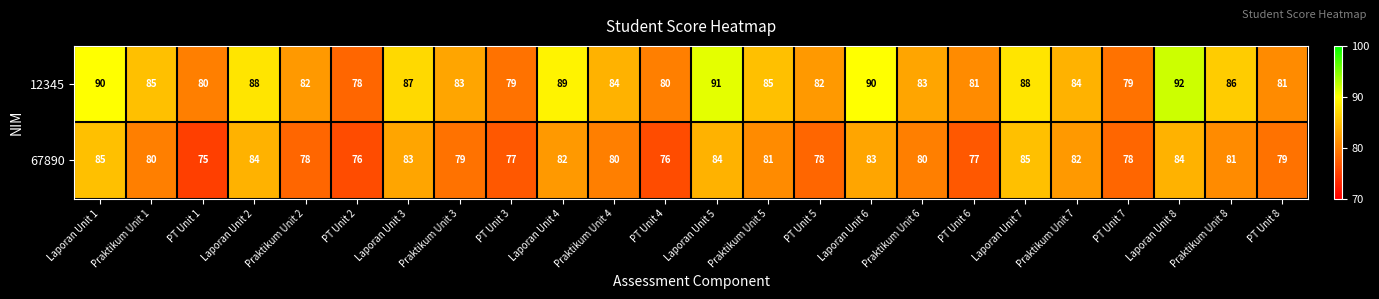

Rank the series at PT Unit 2 from highest to lowest value.

12345, 67890